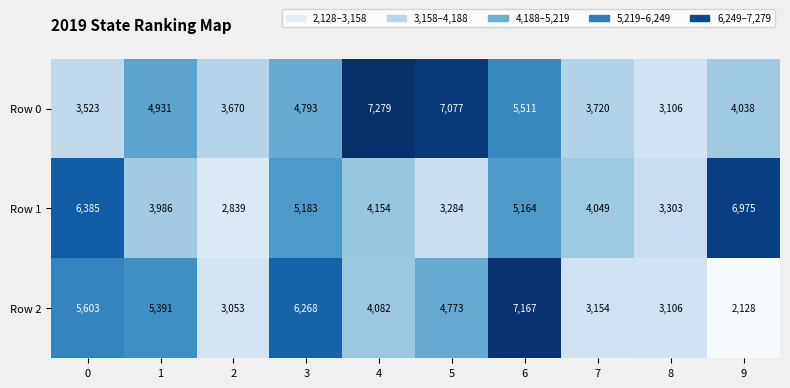

Which series has the largest total across all categories?

Row 0